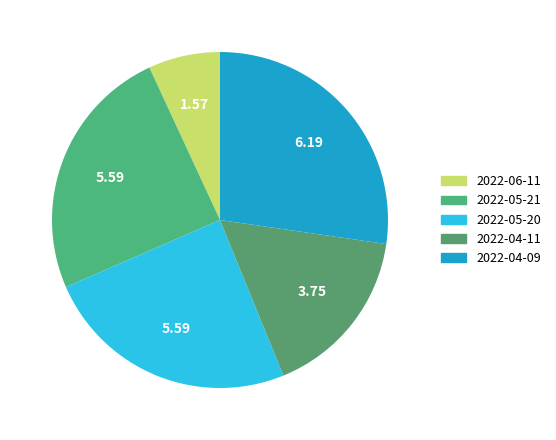

How many segments does this pie chart have?

5